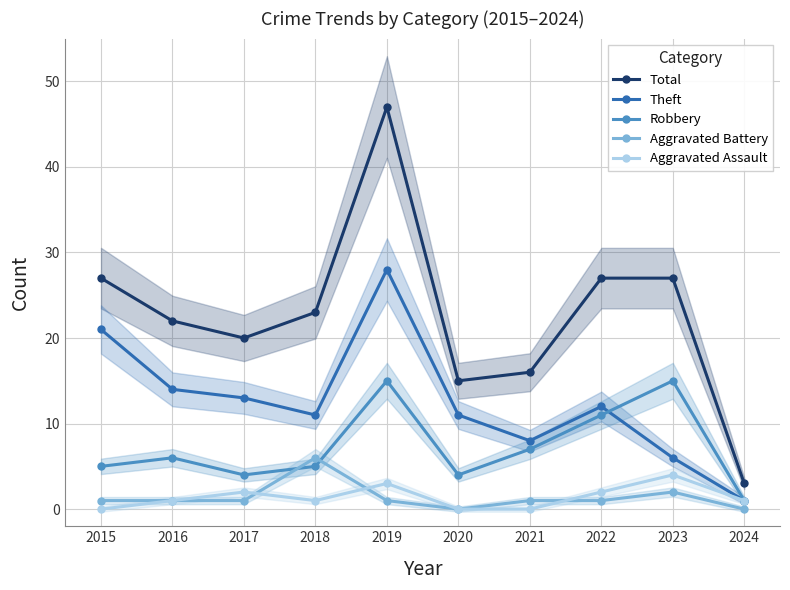

True or false: Aggravated Assault and Theft cross at least once.

False